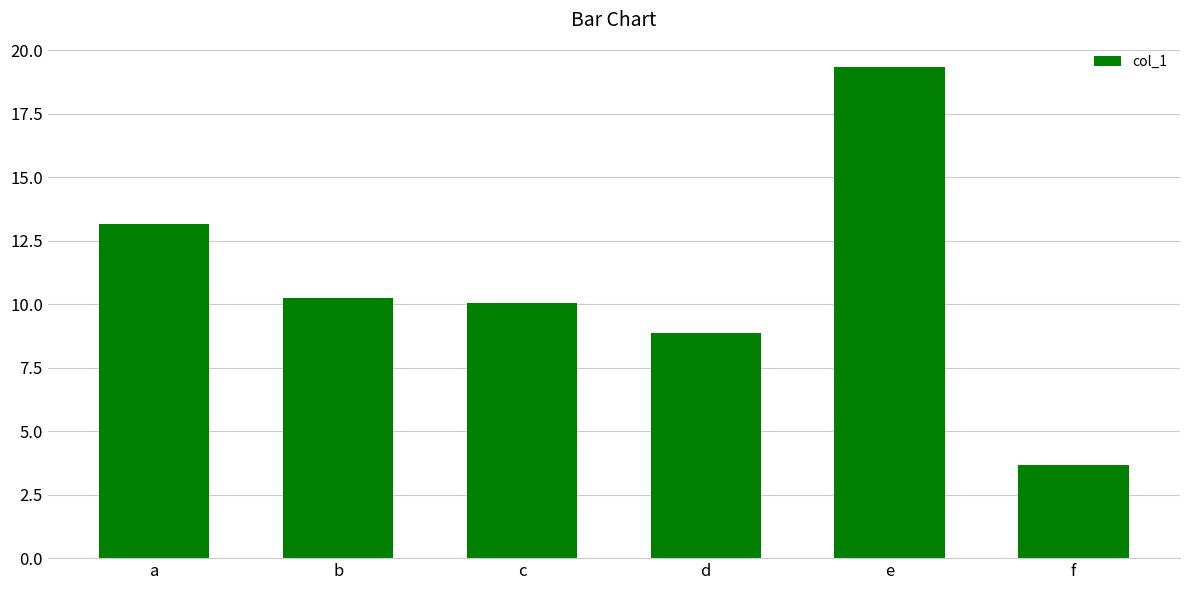

Reading left to right, extract all data points from this chart.

a=13.2	b=10.3	c=10.0	d=8.9	e=19.3	f=3.7